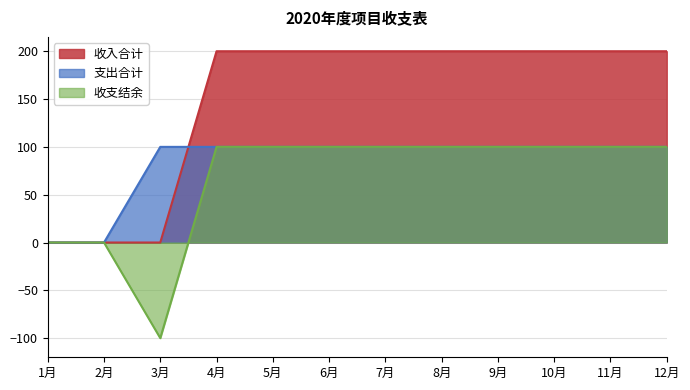

Which category has the highest value in the 收支结余 series?

4月